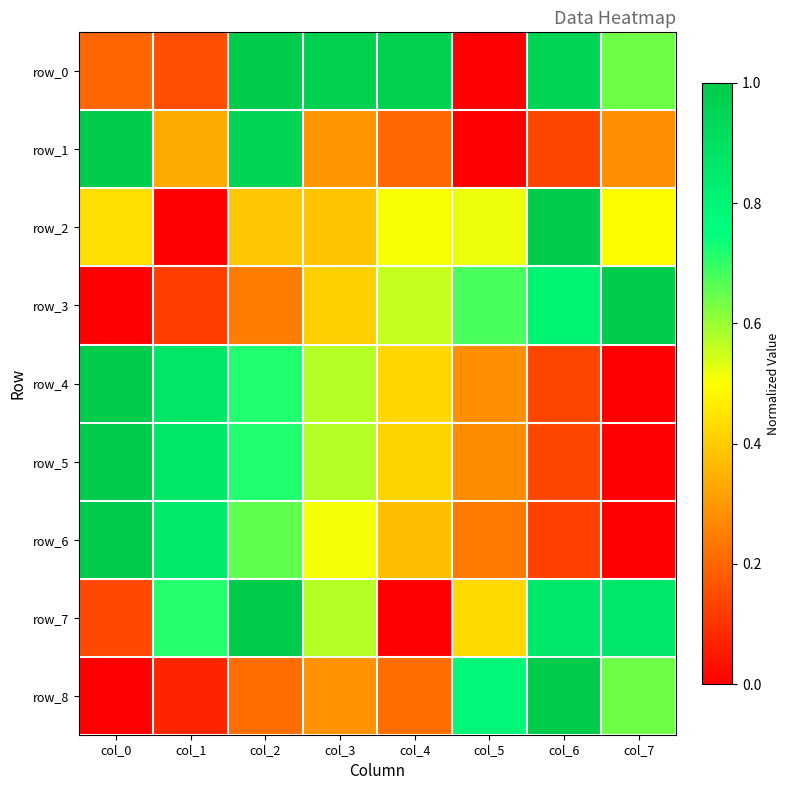

Count the row_4 values in the range 0 to 1.

8